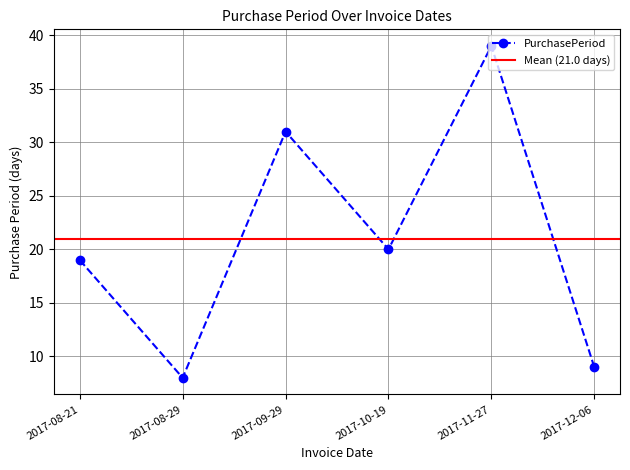

What is the label of the 1st point from the right?

2017-12-06